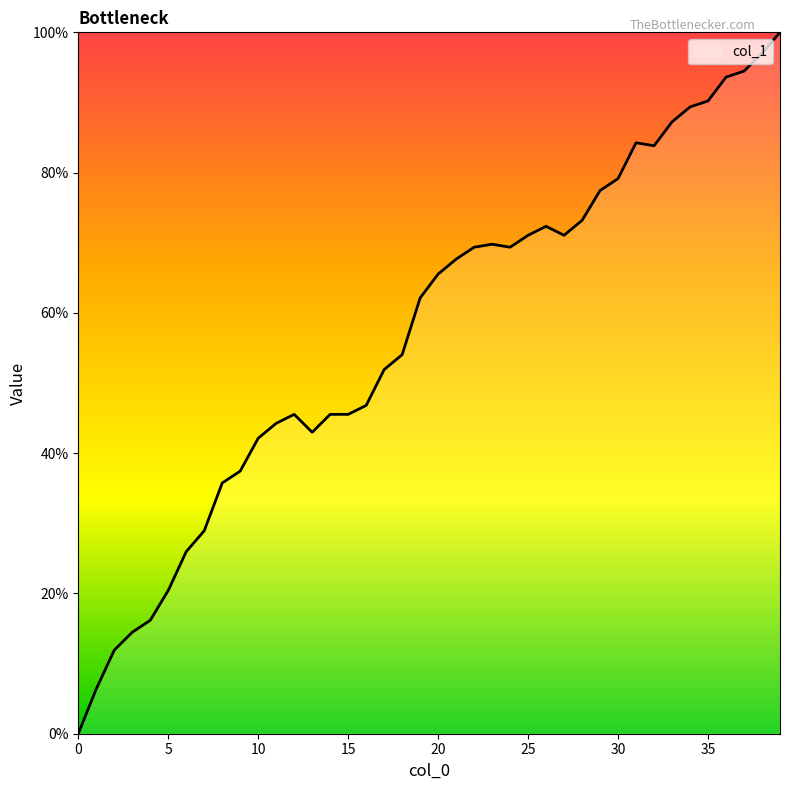

How many lines are shown in the chart?

1